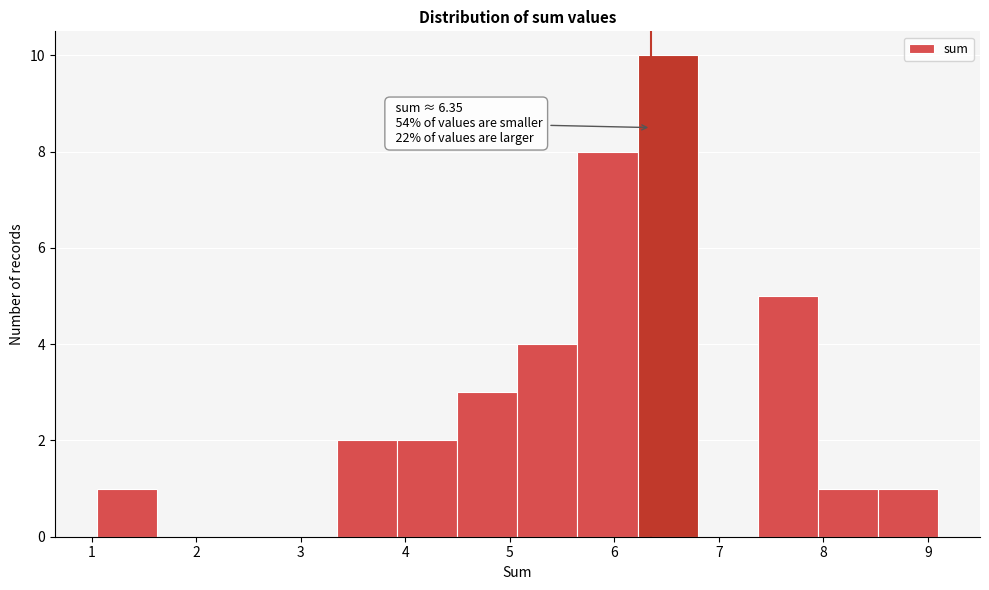

Over which range of the x-axis is the bar tallest?

6.2 to 6.8